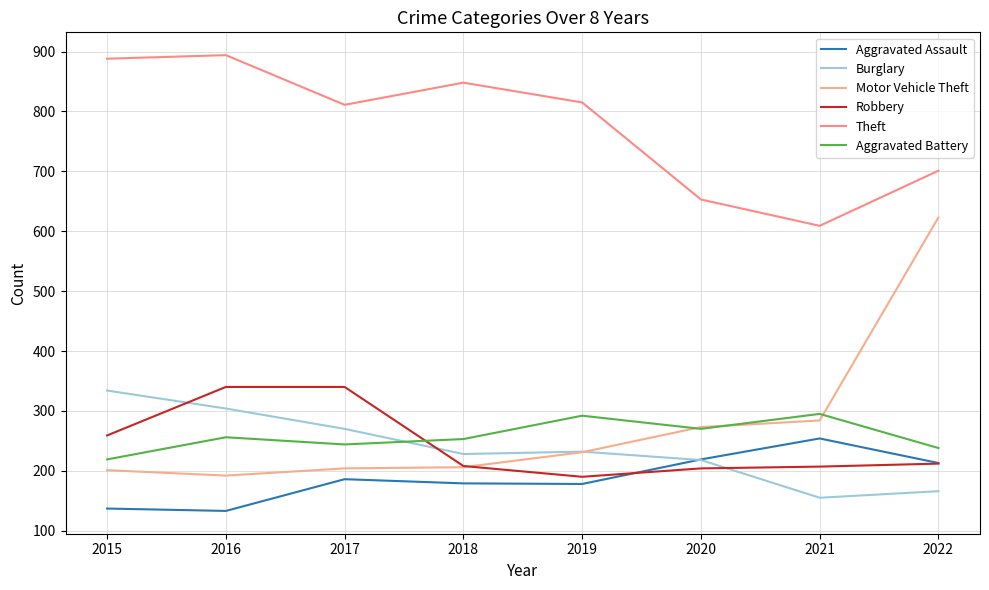

At how many categories does at least one series exceed 893?

1